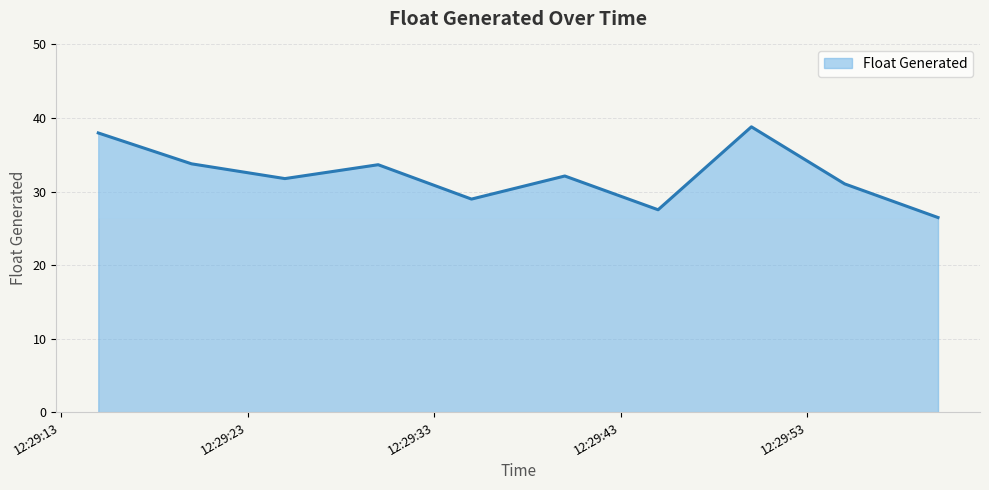

What is the smallest value displayed?

26.5